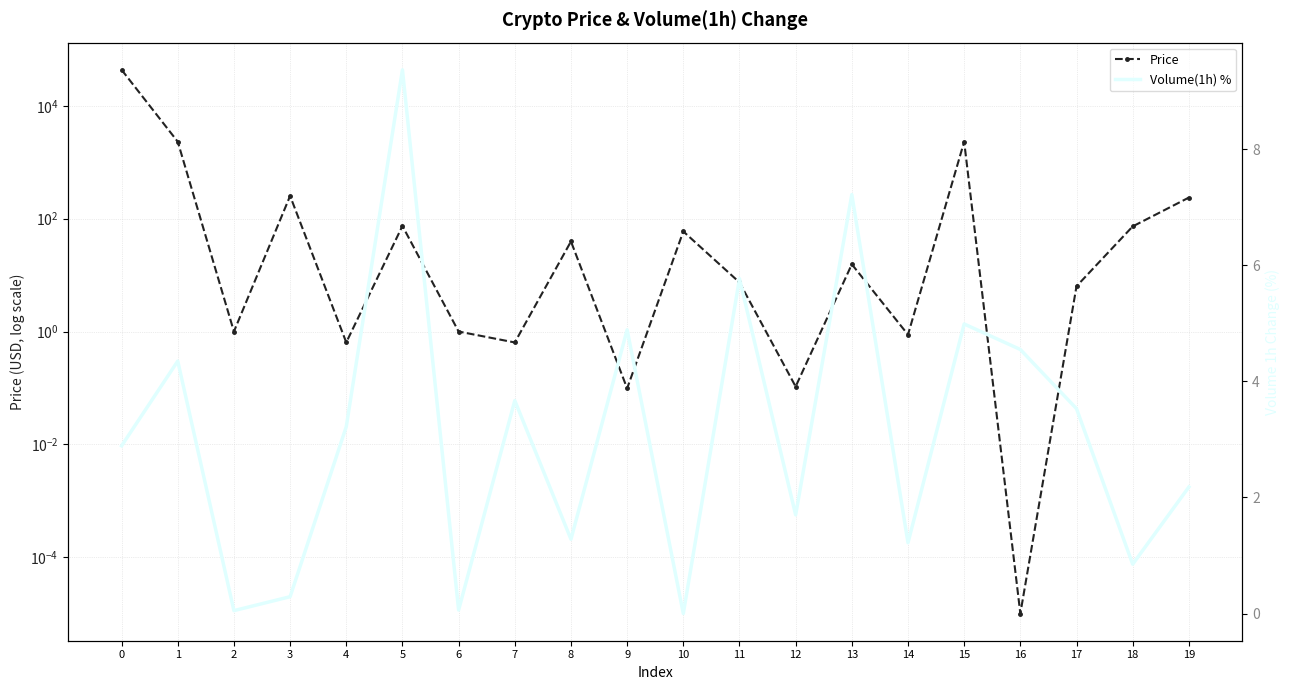

Does the chart have visible grid lines?

Yes